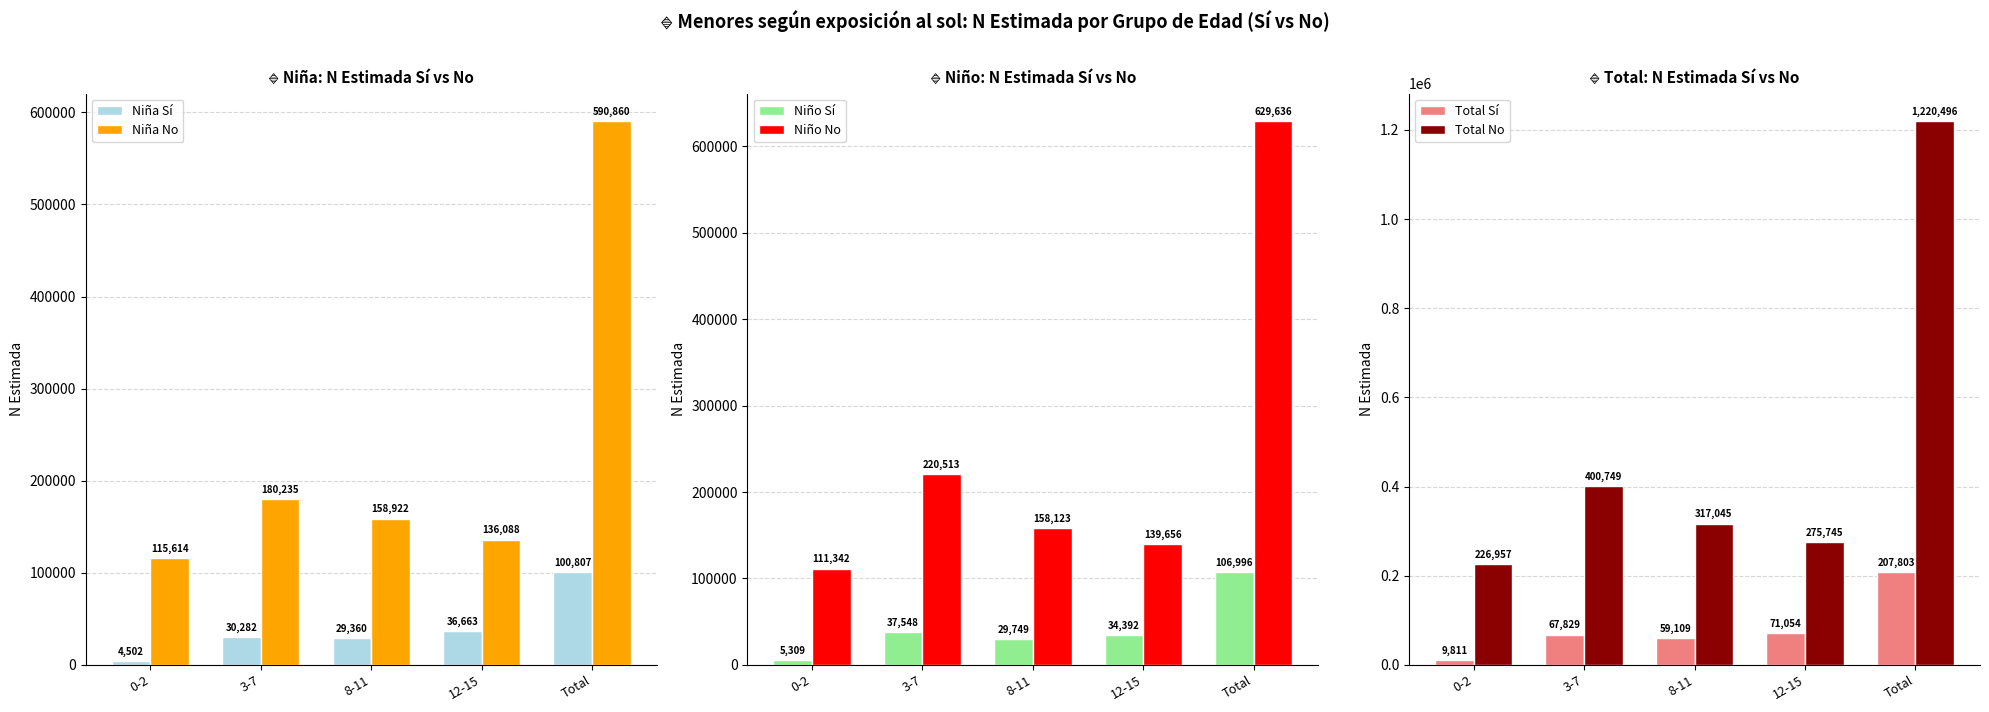

List the series in order of their peak value, lowest first.

Niña Sí, Niño Sí, Total Sí, Niña No, Niño No, Total No